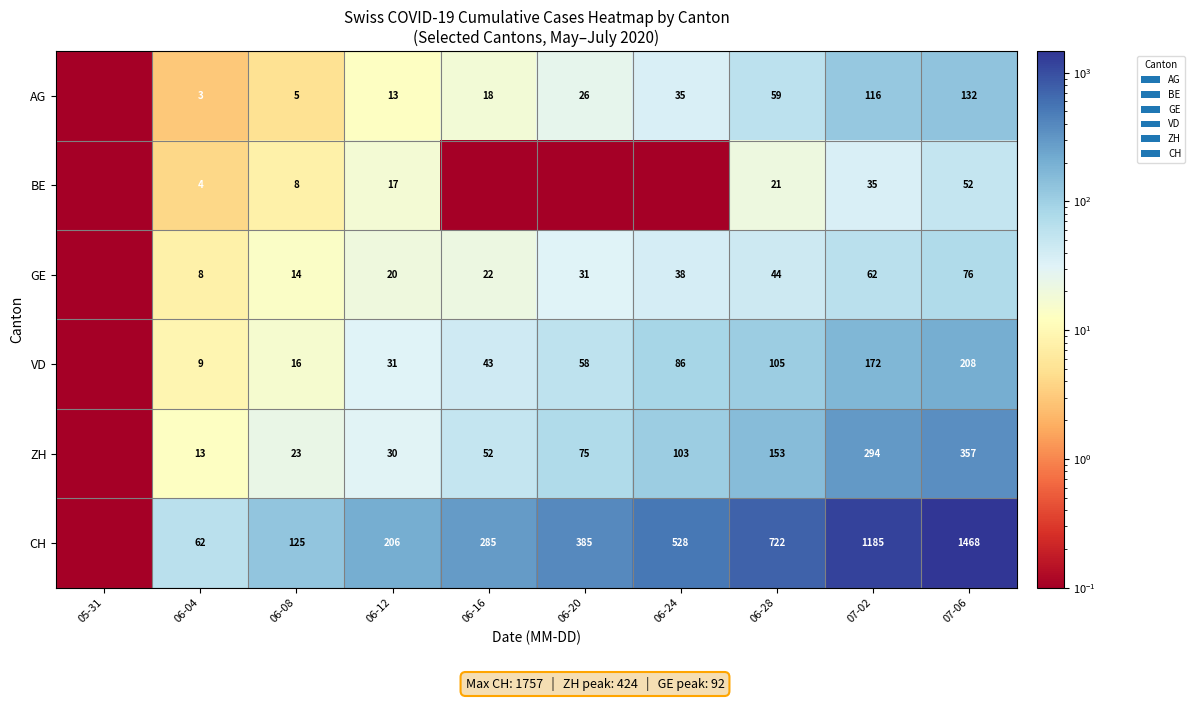

Is it true that AG equals 18.0 at 06-16?

True